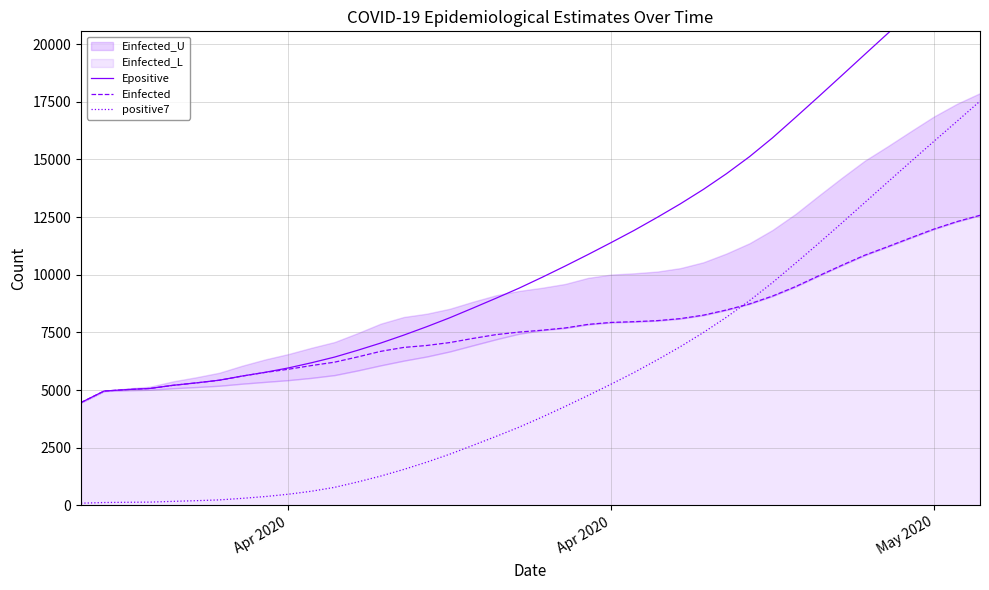

Which category has the lowest value in the Epositive series?

Apr 2020